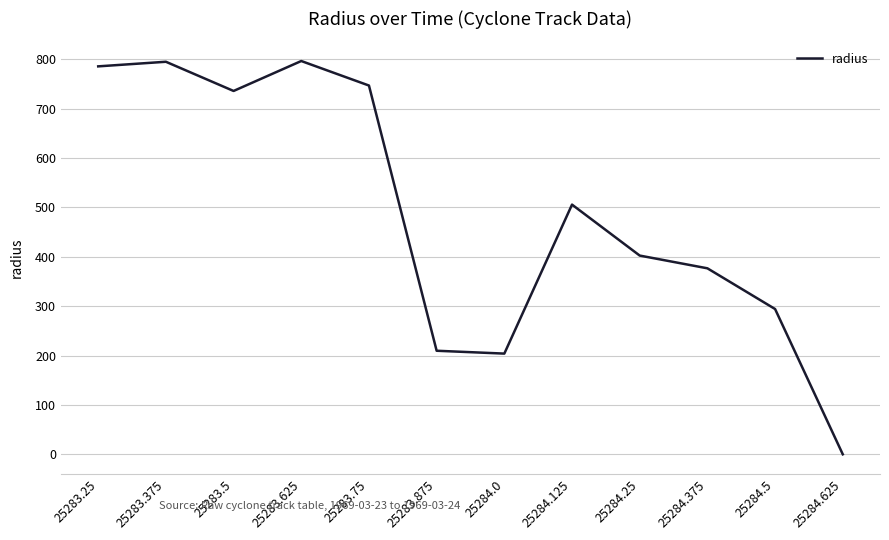

How many values are above zero?

11